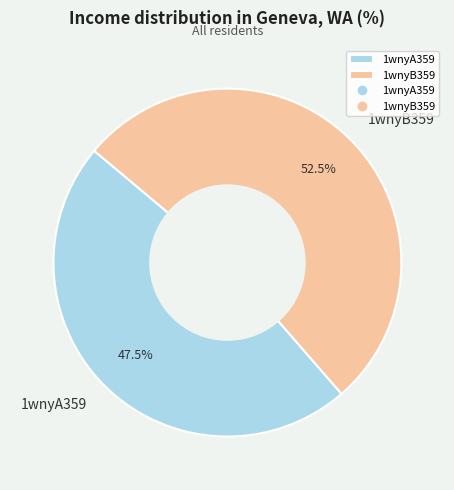

Does 1wnyB359 account for over 50% of the chart?

Yes